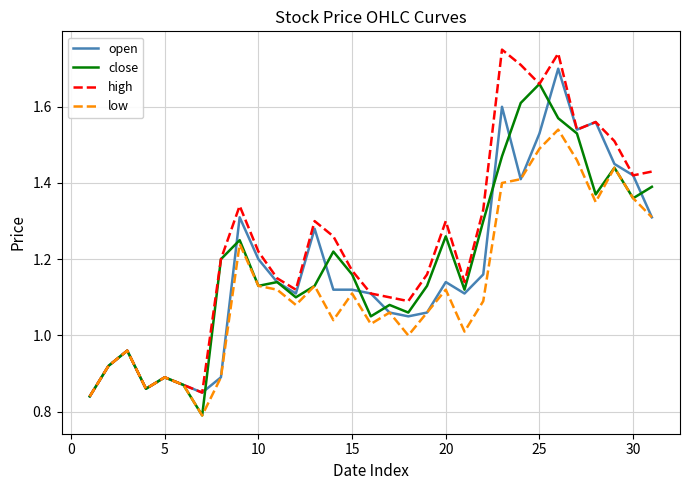

Which series has the widest spread of values?

high